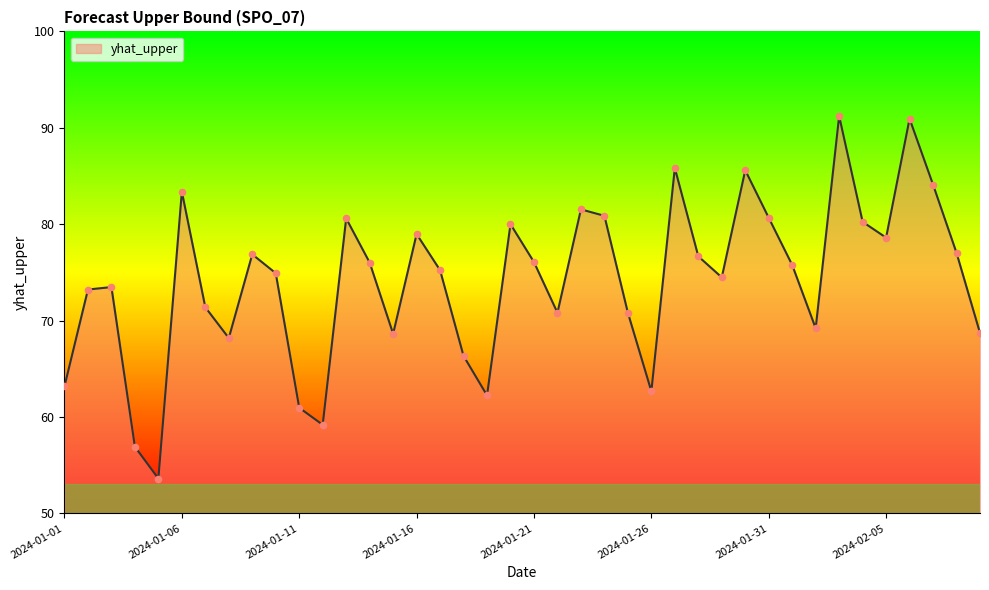

What is the minimum value shown in the chart?

53.6